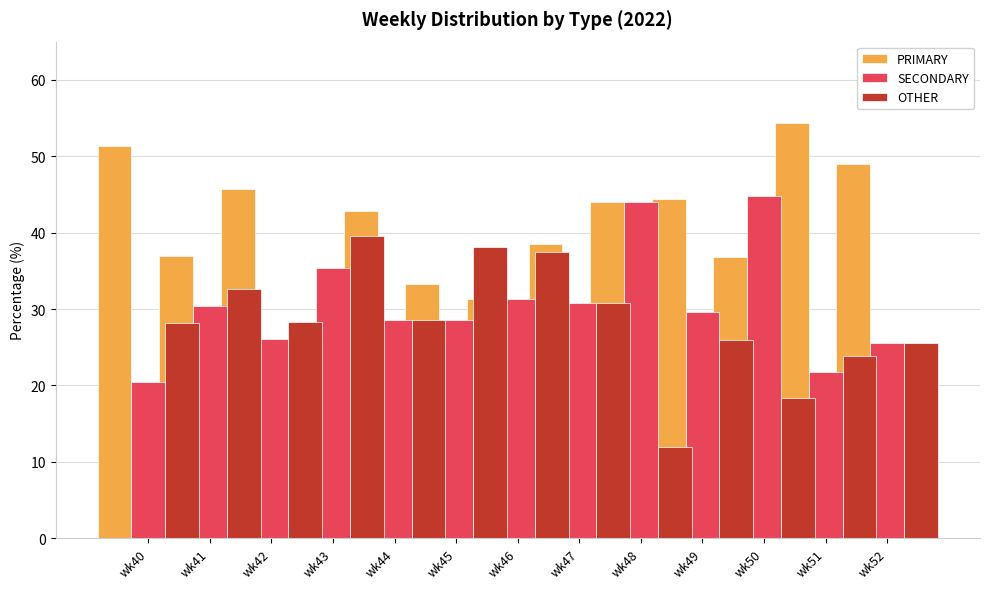

Rank the series by their average value, from highest to lowest.

PRIMARY, SECONDARY, OTHER